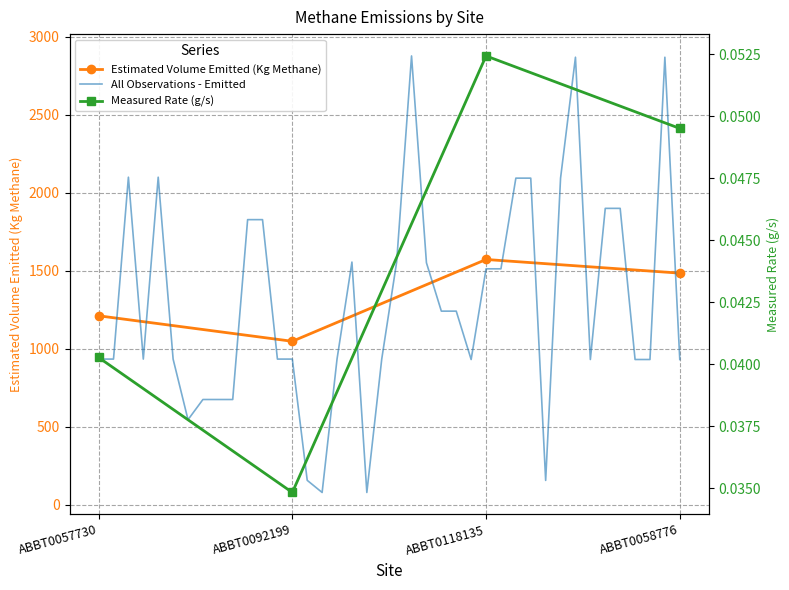

How many data points are less than 933?

13